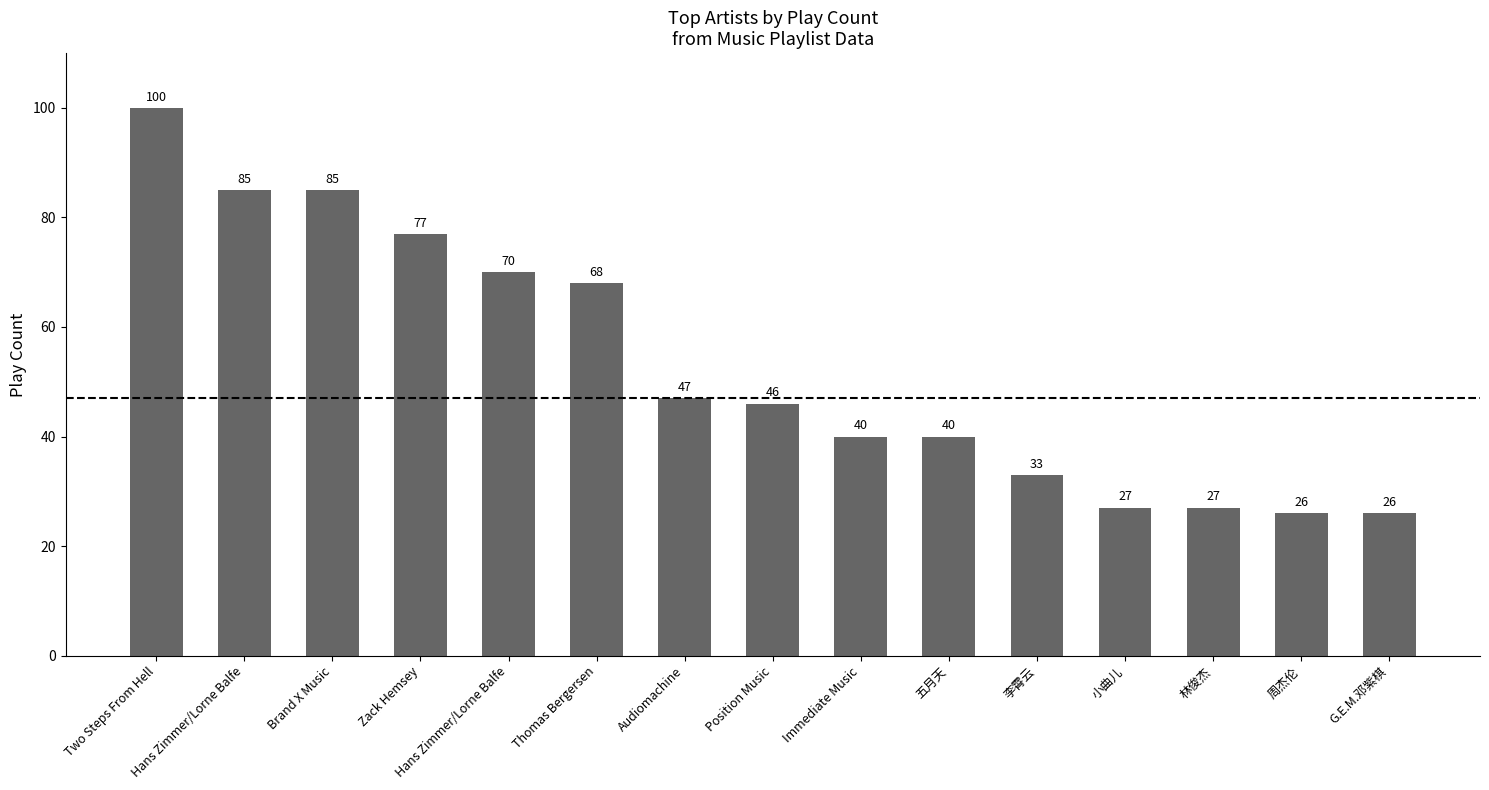

Count the number of categories in the chart.

15